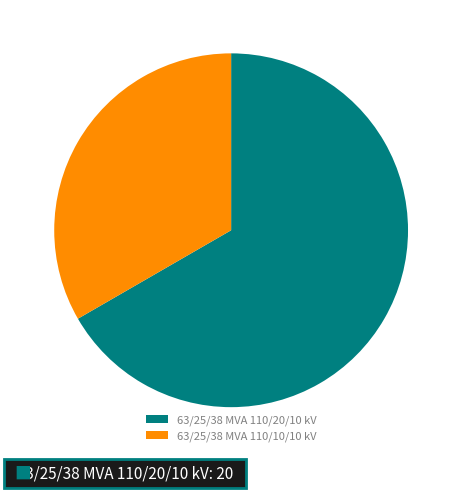

True or false: 63/25/38 MVA 110/10/10 kV accounts for 47% of the total.

False